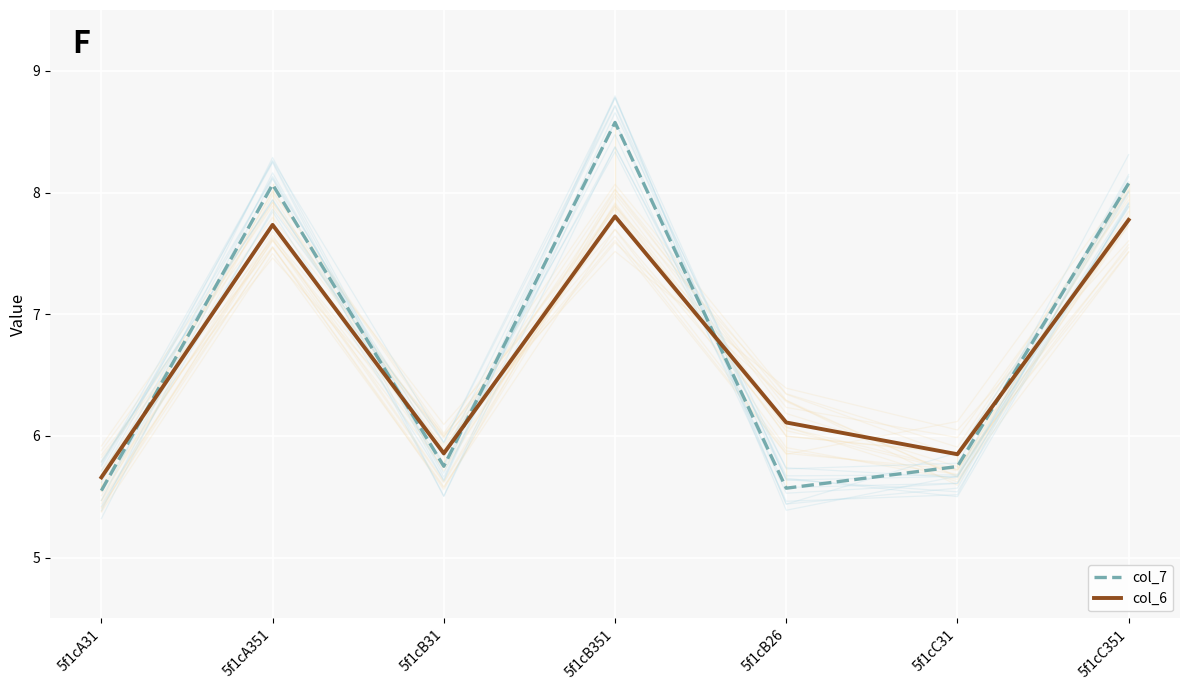

What value does the col_6 series have at 5f1cC31?

5.8